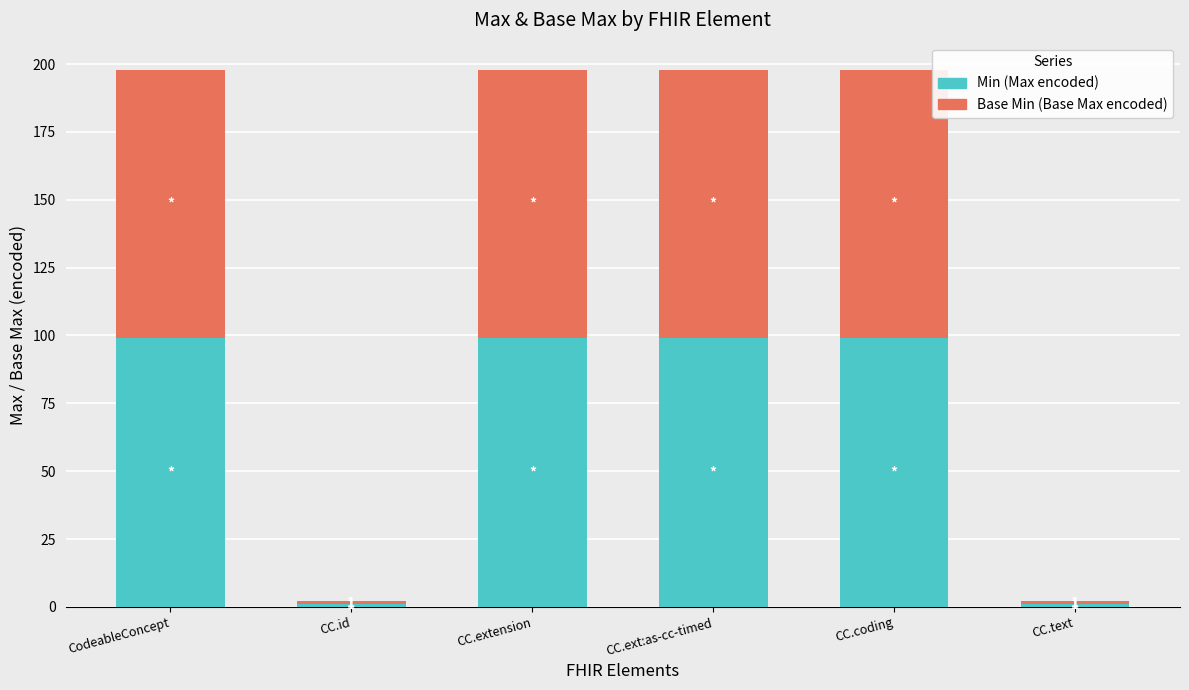

Reading right to left, list the values for the Min (Max encoded) series.

1	99	99	99	1	99